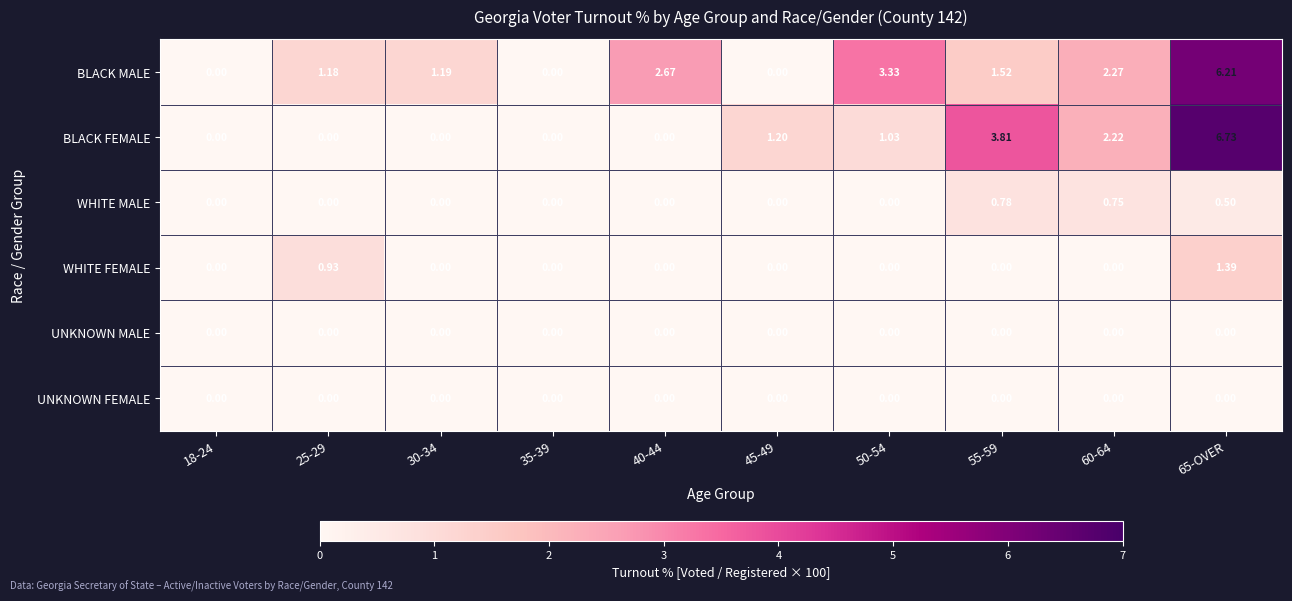

Which series has the largest range (max minus min)?

BLACK FEMALE